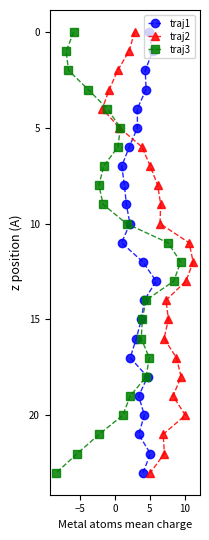

How many data points in traj3 are less than 12?

12